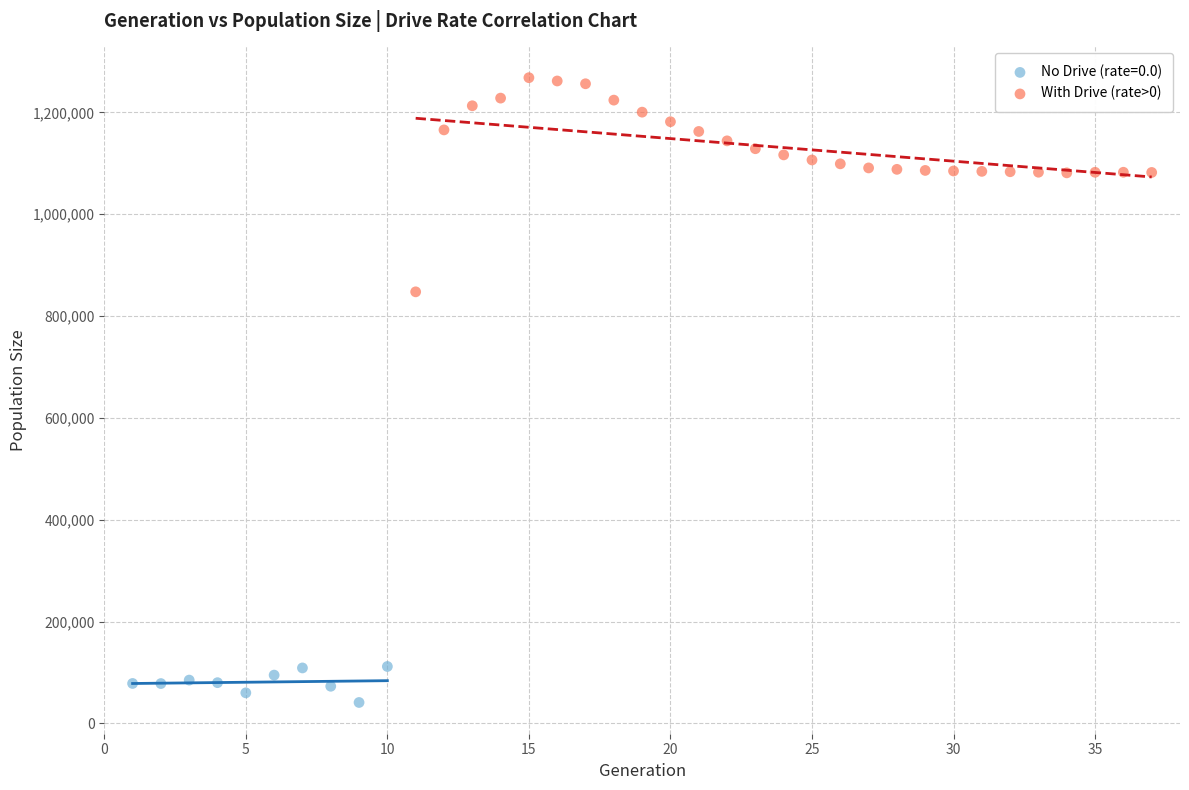

Which series contains the highest Y value?

With Drive (rate>0)